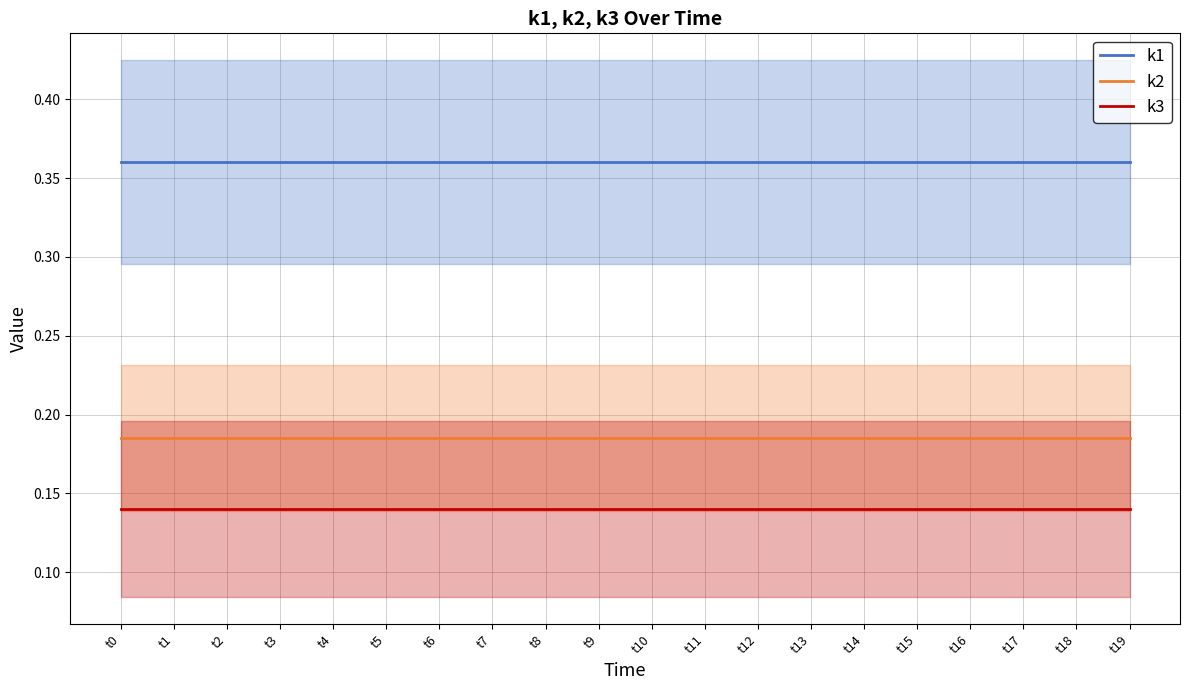

How many series are shown in this chart?

3